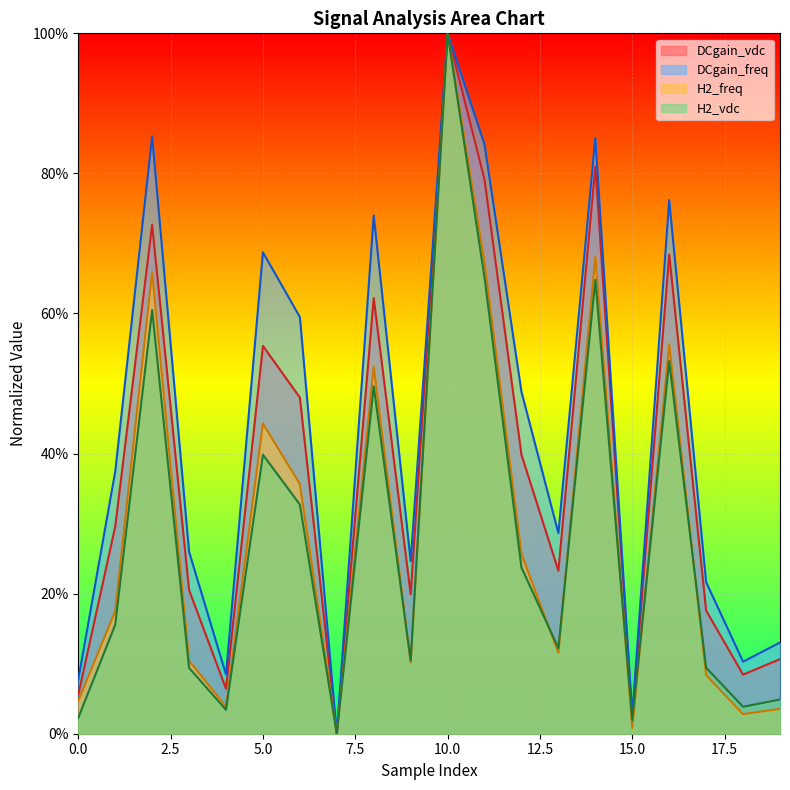

Is the value of DCgain_freq at 12 greater than the value of DCgain_vdc at 12?

Yes